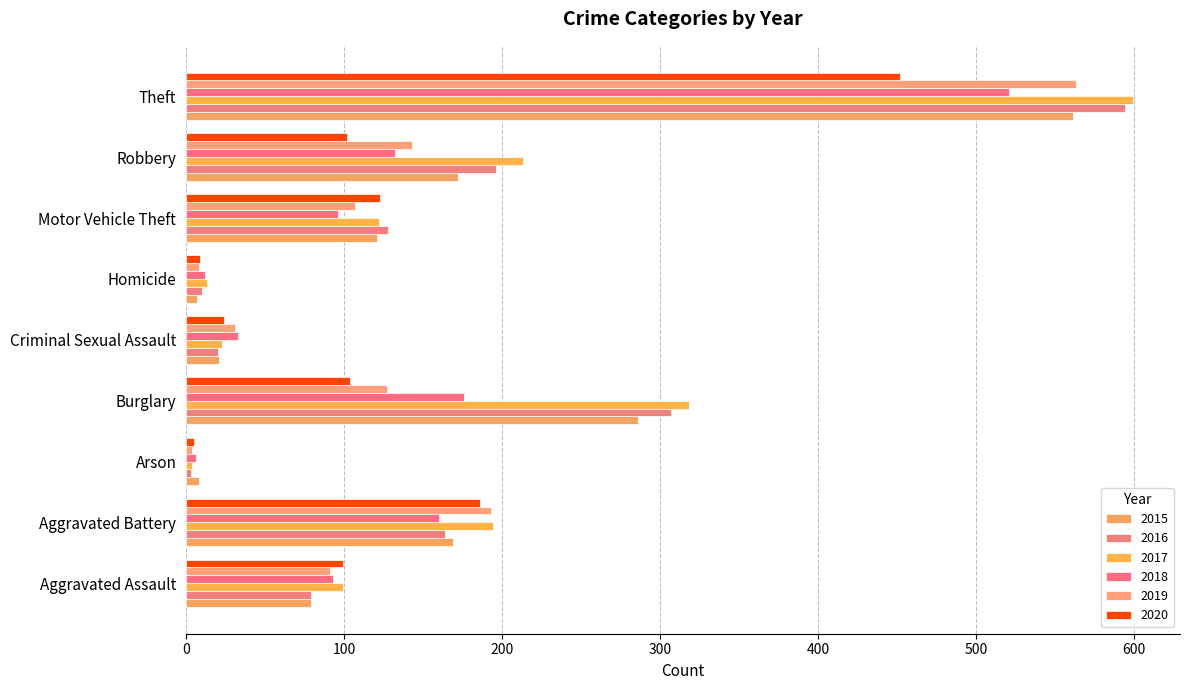

The value of 2020 at Criminal Sexual Assault is 24. True or false?

True